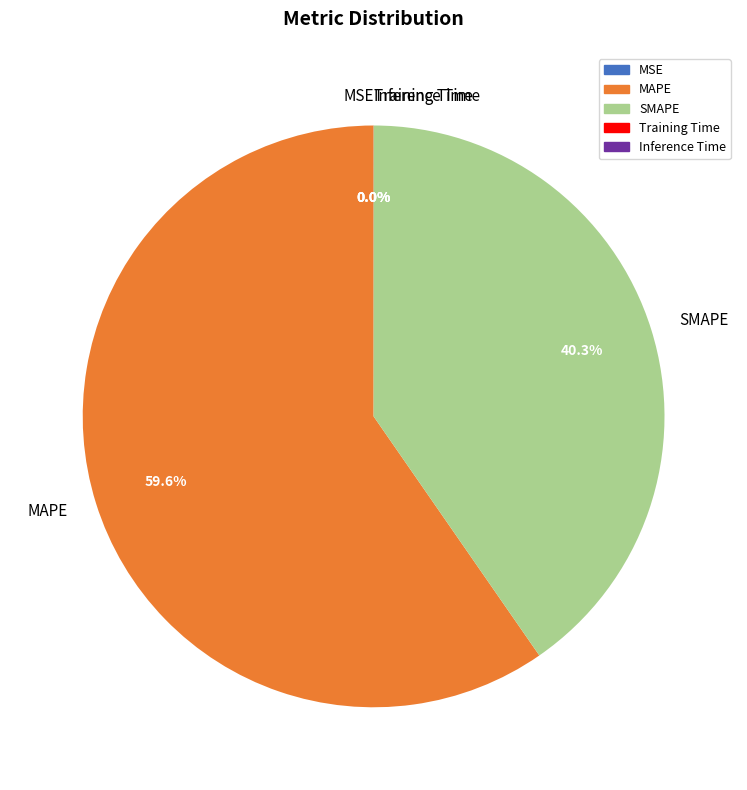

Does MAPE represent more than half of the total?

Yes